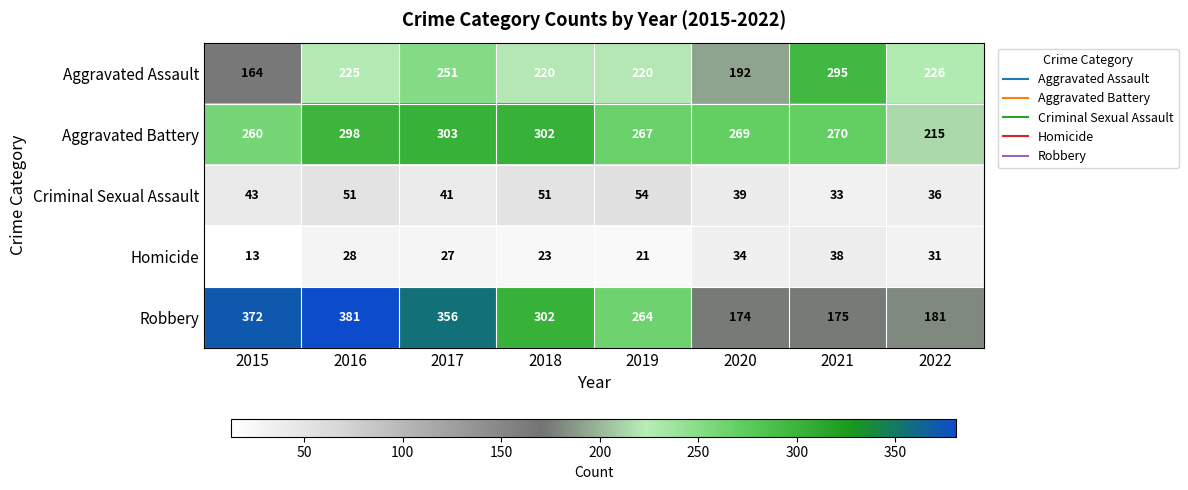

How many series are shown in this chart?

5